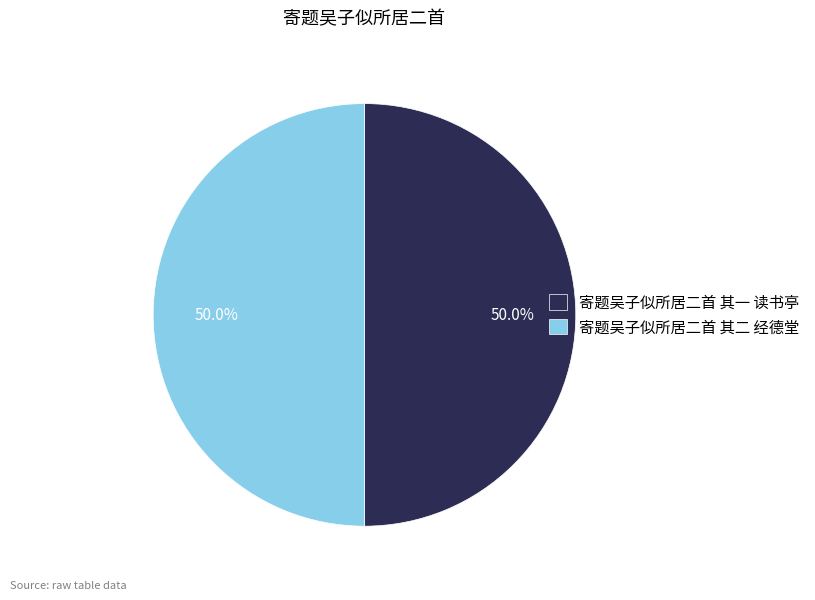

How many segments does this pie chart have?

2